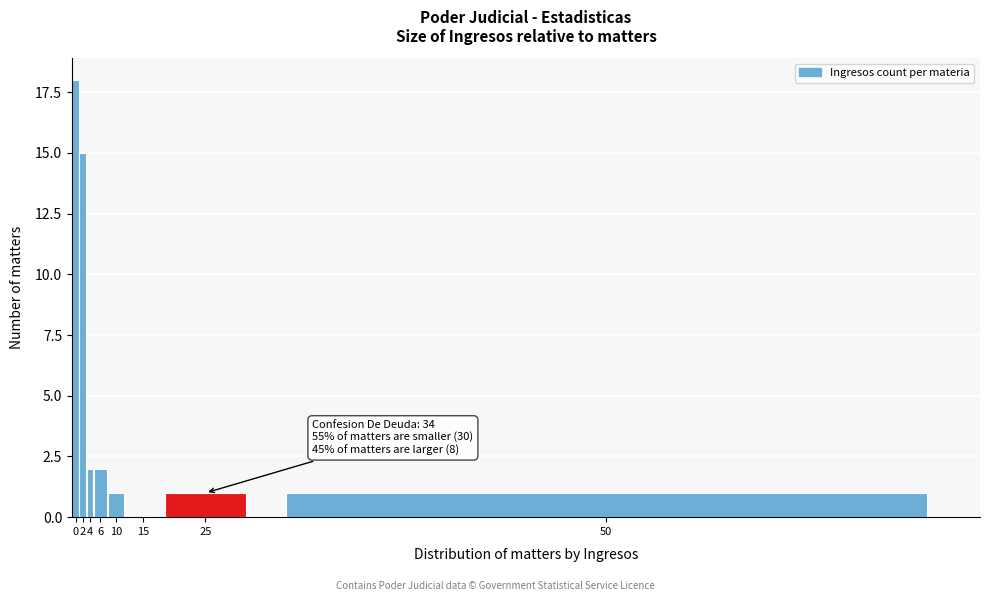

Reading right to left, extract all data points from this chart.

50=1	25=1	15=0	10=1	6=2	4=2	2=15	0=18